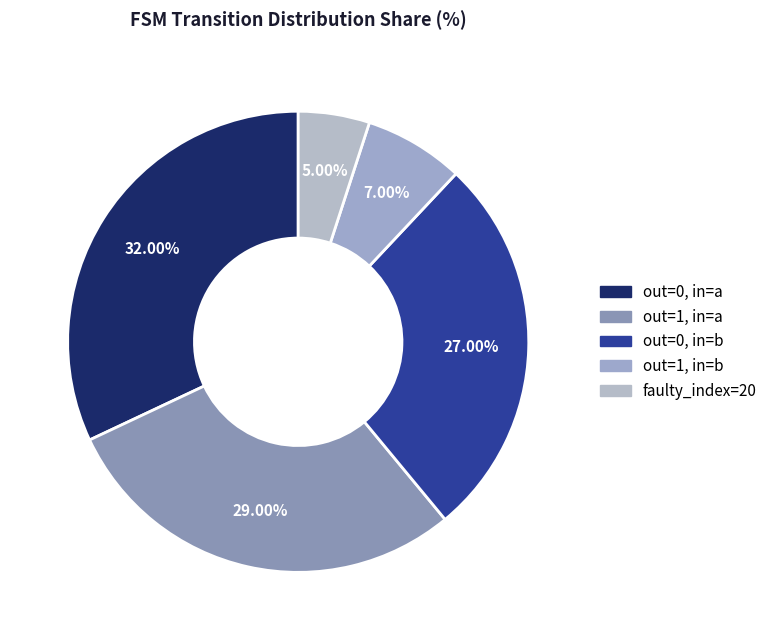

How many segments does this pie chart have?

5